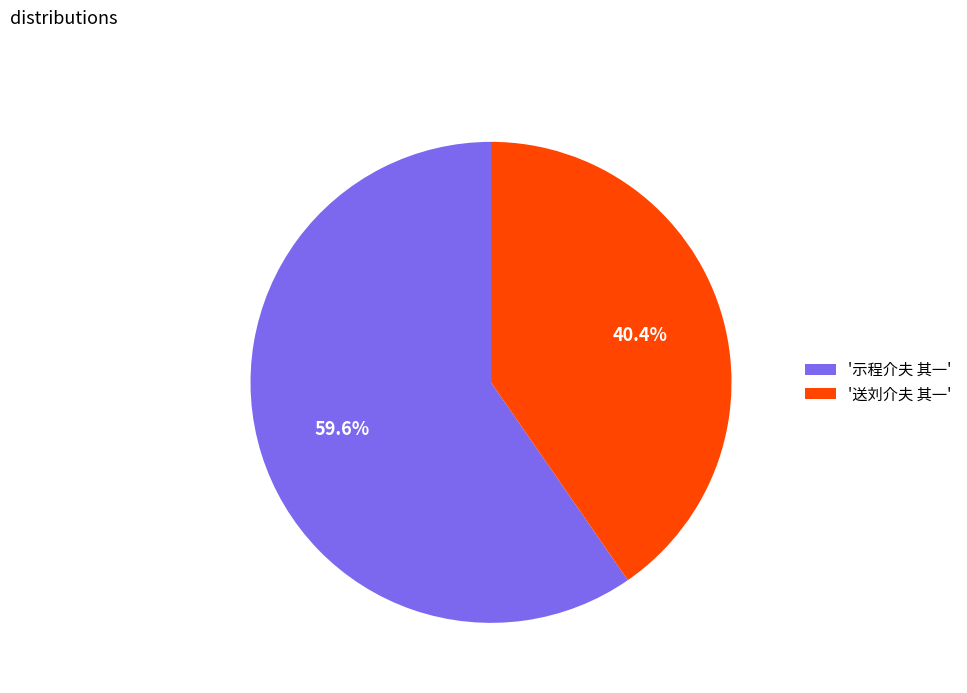

Is '示程介夫 其一' the majority of the pie?

Yes